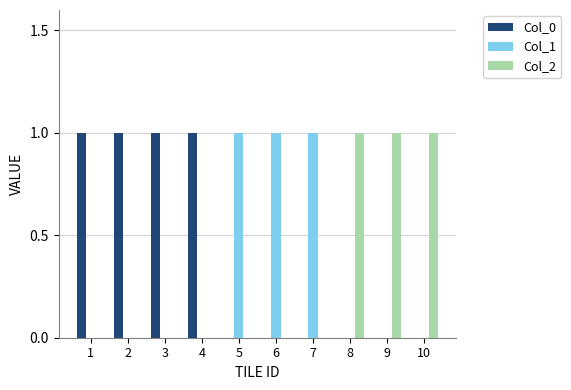

The Col_1 series shows 0 at 3. True or false?

True